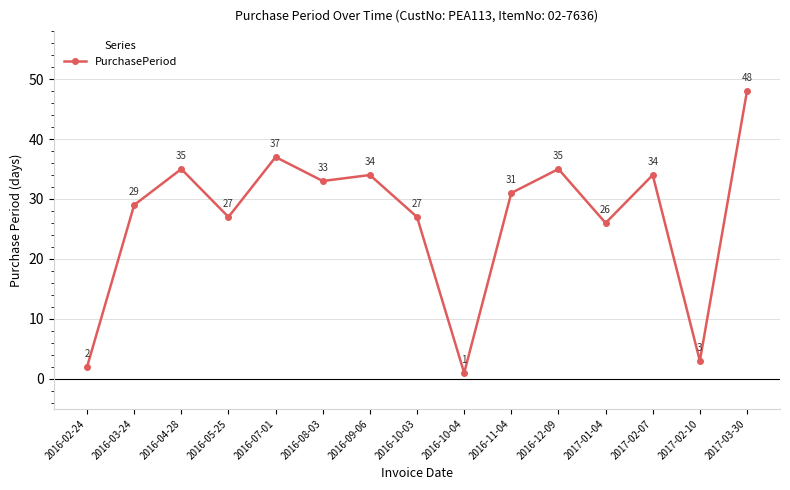

What is the sum of the values at 2016-12-09 and 2017-03-30?

83